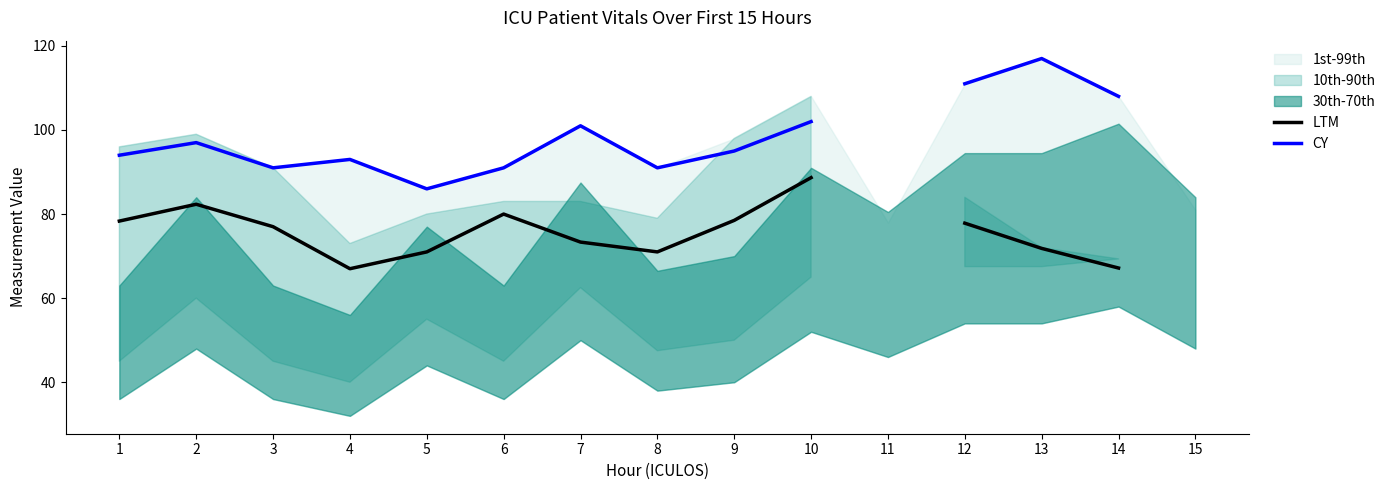

What is the total value across all series at 1?

172.3